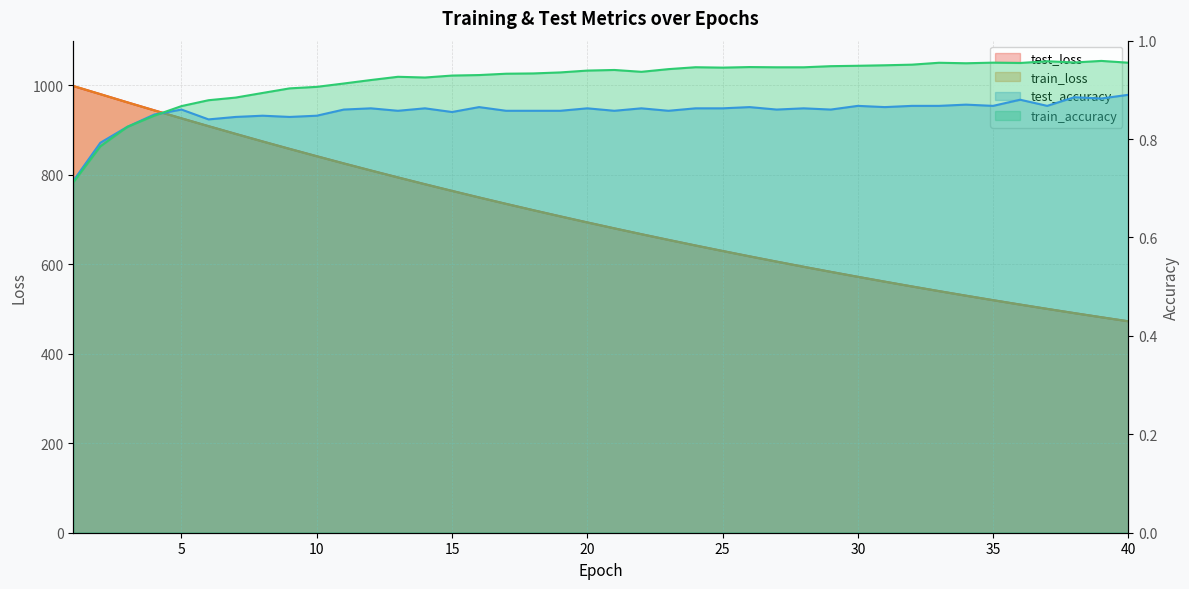

The test_loss series shows 942.3 at 34. True or false?

False